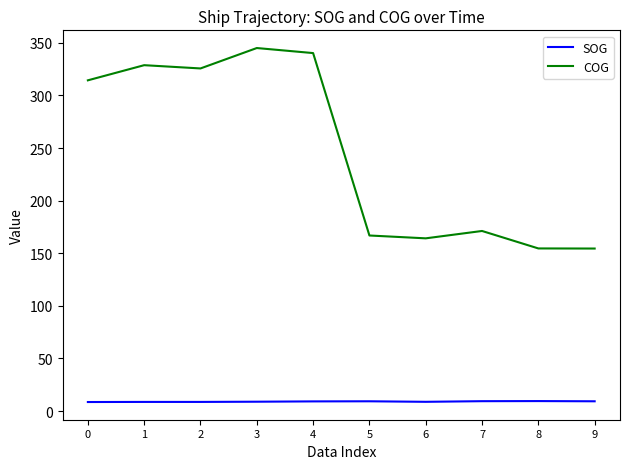

True or false: COG has a value of 519.2 at 2.

False